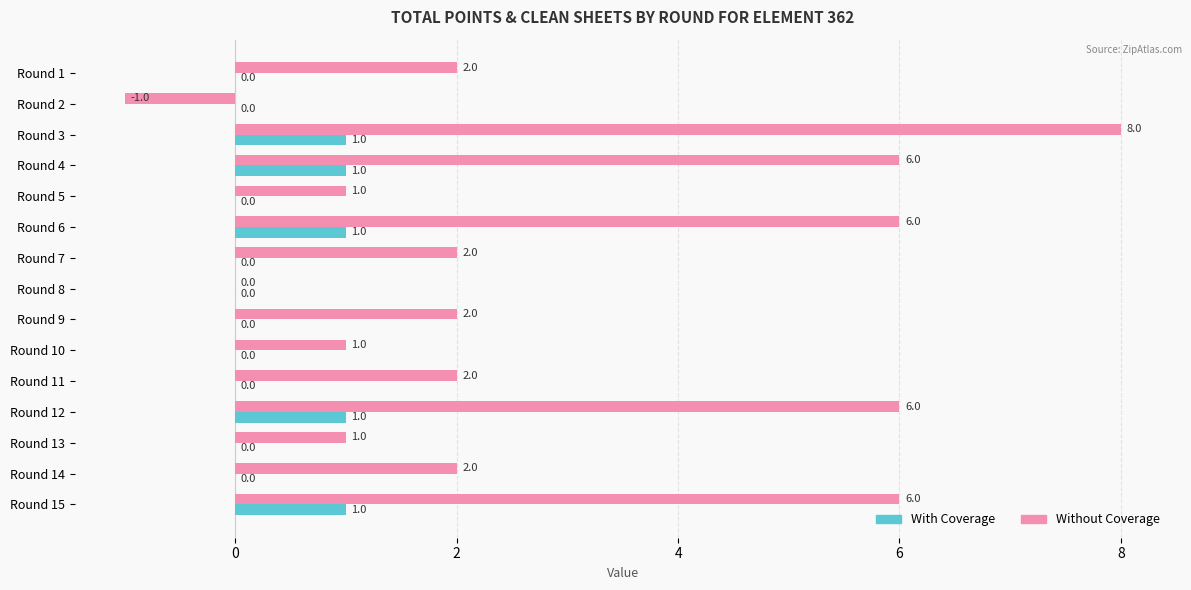

Which series changed the most between Round 1 and Round 8?

Without Coverage